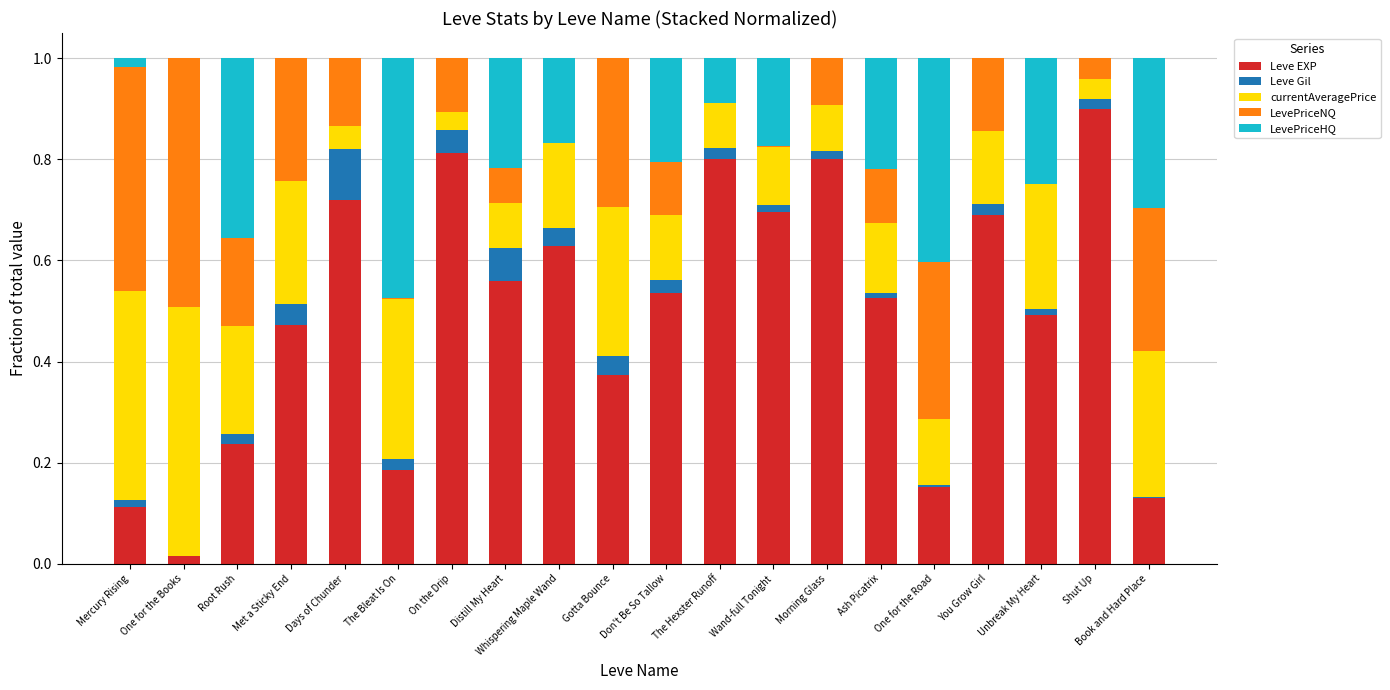

Which category has the highest value in the Leve EXP series?

Shut Up